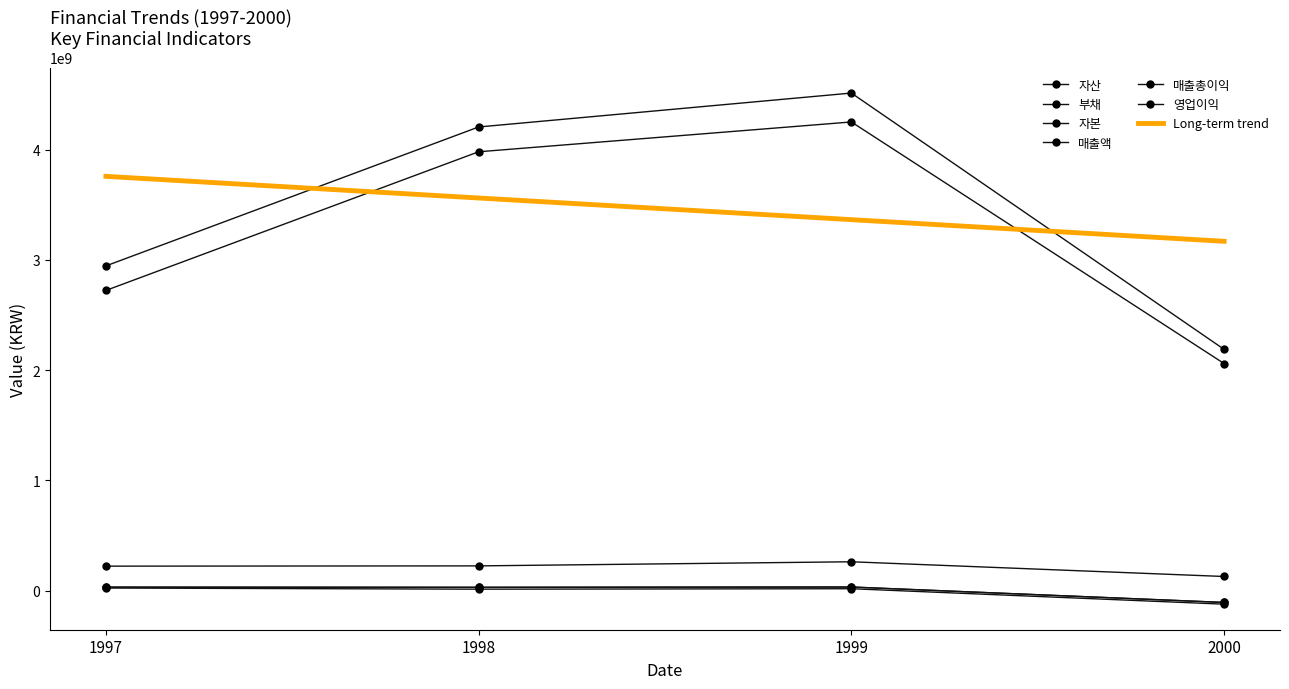

True or false: 자본 and 자산 cross at least once.

False